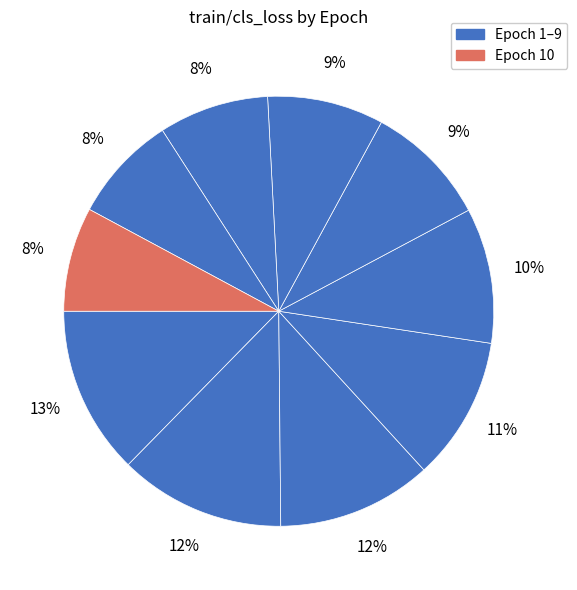

How many slices are in this pie chart?

10